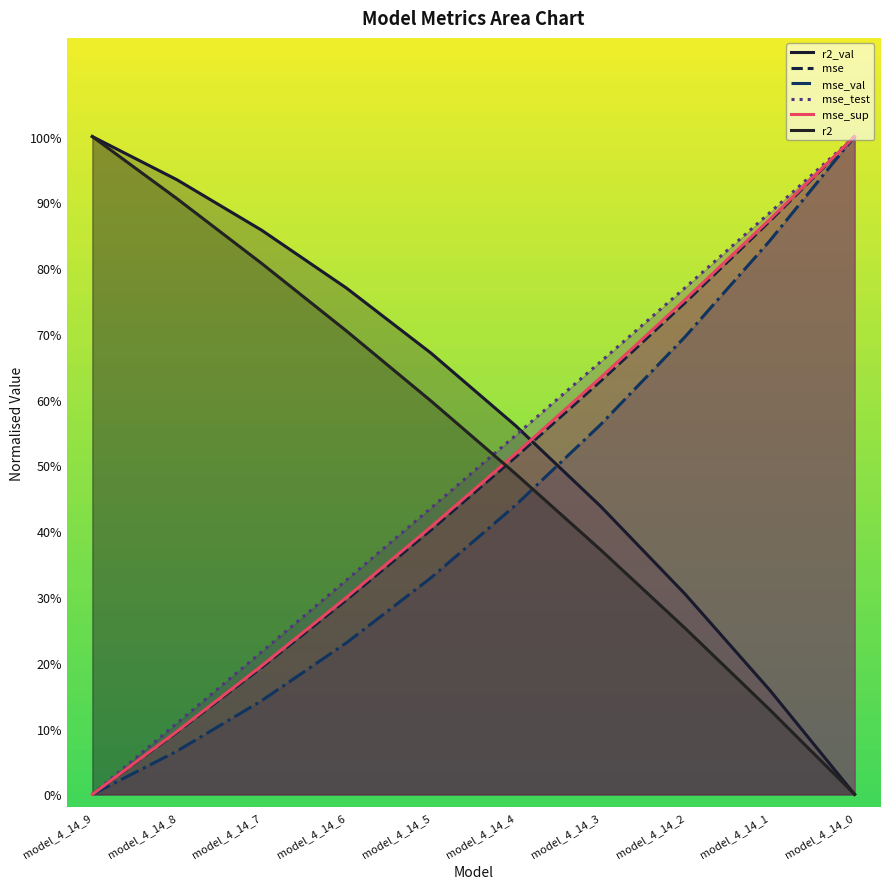

What is the value of the r2_val point at the 9th from the left?

0.2